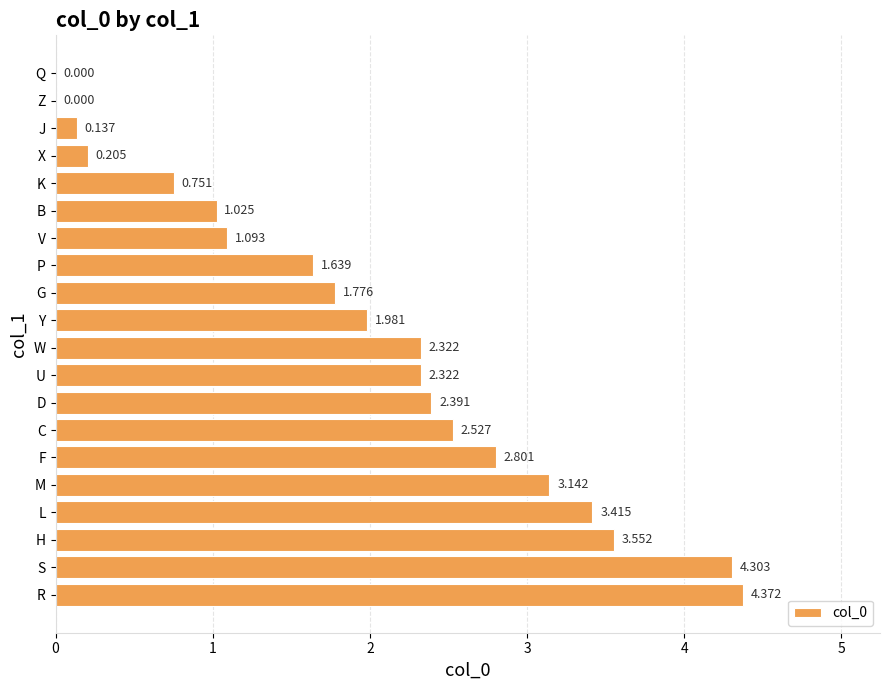

At which label is the value closest to 2?

Y